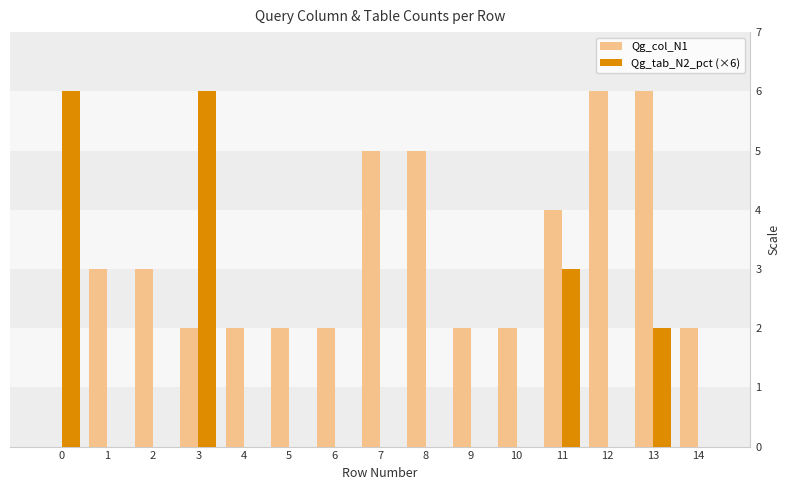

List the labels in order of Qg_col_N1 value, smallest first.

0, 3, 4, 5, 6, 9, 10, 14, 1, 2, 11, 7, 8, 12, 13